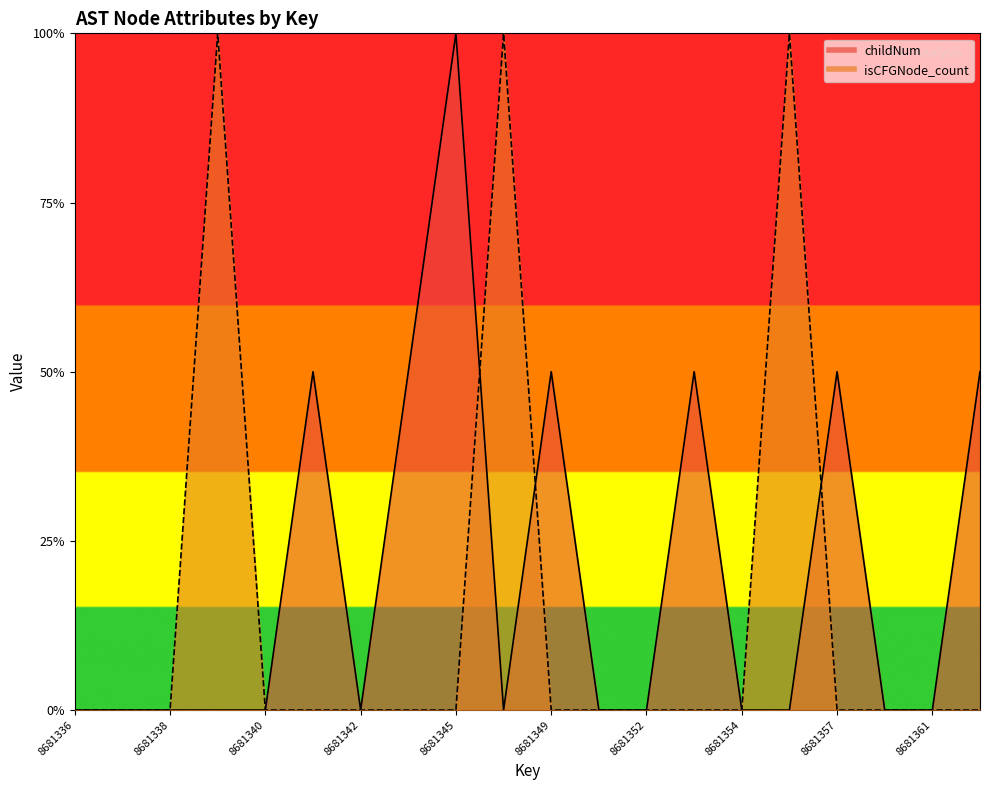

What is the average value of the isCFGNode_count series?

0.1